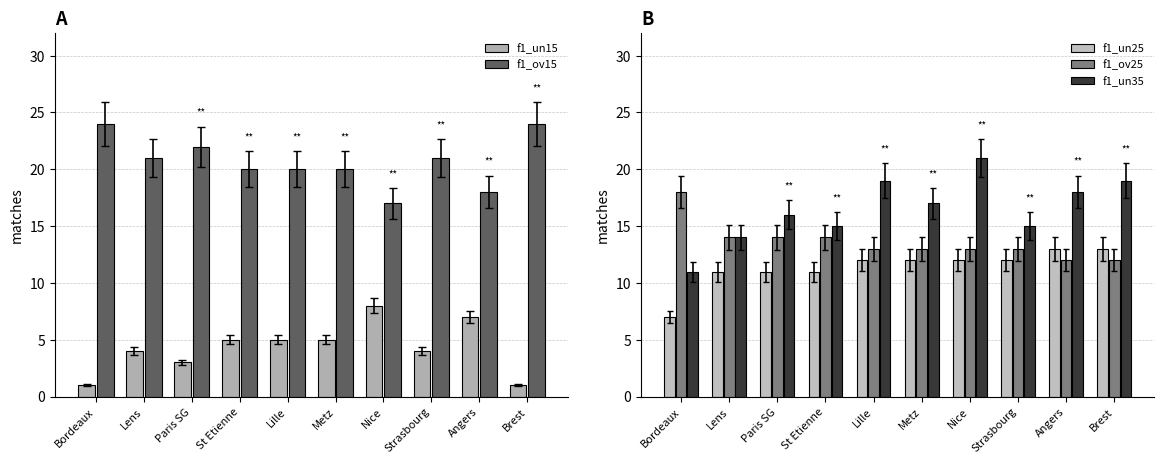

Reading left to right, what are all the values shown in this chart?

f1_un15: Bordeaux=1	Lens=4	Paris SG=3	St Etienne=5	Lille=5	Metz=5	Nice=8	Strasbourg=4	Angers=7	Brest=1
f1_ov15: Bordeaux=24	Lens=21	Paris SG=22	St Etienne=20	Lille=20	Metz=20	Nice=17	Strasbourg=21	Angers=18	Brest=24
f1_un25: Bordeaux=7	Lens=11	Paris SG=11	St Etienne=11	Lille=12	Metz=12	Nice=12	Strasbourg=12	Angers=13	Brest=13
f1_ov25: Bordeaux=18	Lens=14	Paris SG=14	St Etienne=14	Lille=13	Metz=13	Nice=13	Strasbourg=13	Angers=12	Brest=12
f1_un35: Bordeaux=11	Lens=14	Paris SG=16	St Etienne=15	Lille=19	Metz=17	Nice=21	Strasbourg=15	Angers=18	Brest=19